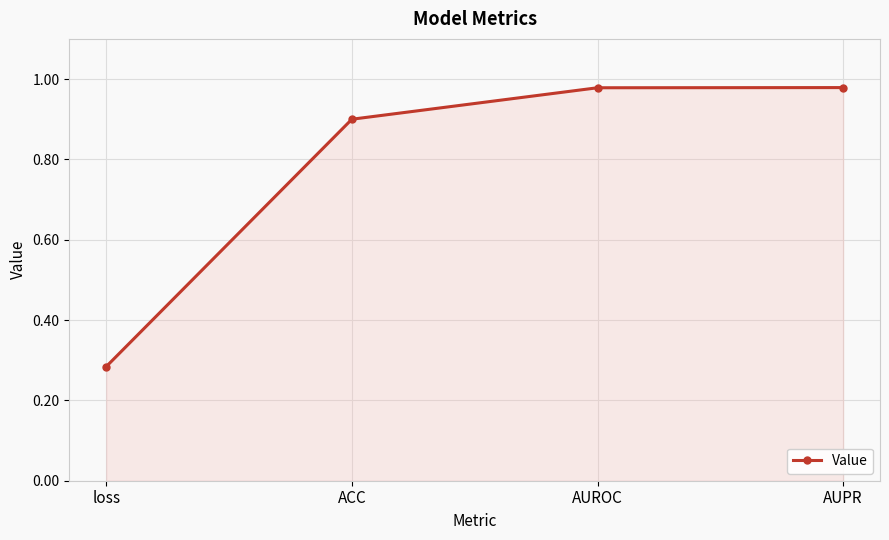

What is the label of the 2nd point from the right?

AUROC